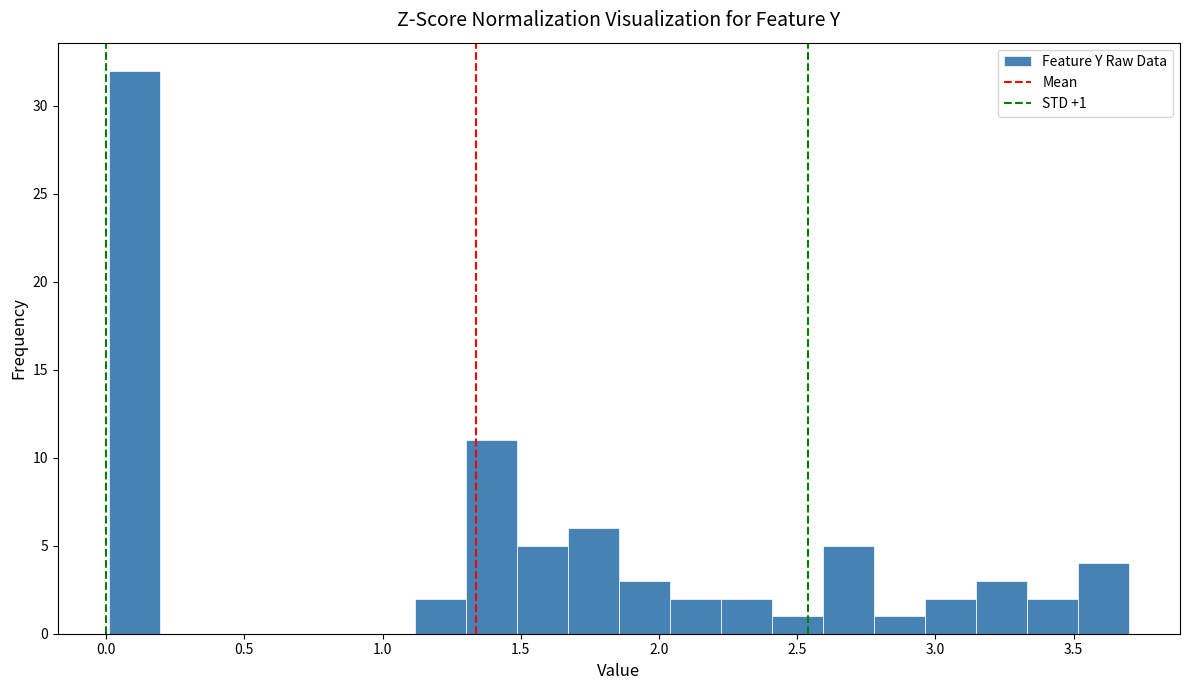

Around what value on the x-axis is the tallest bar? Give the approximate position of its centre, as read against the axis.

0.10